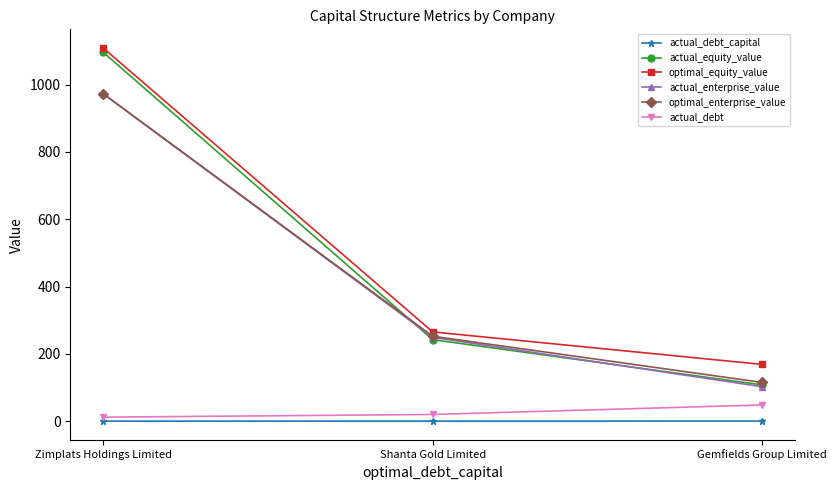

How many lines are shown in the chart?

6